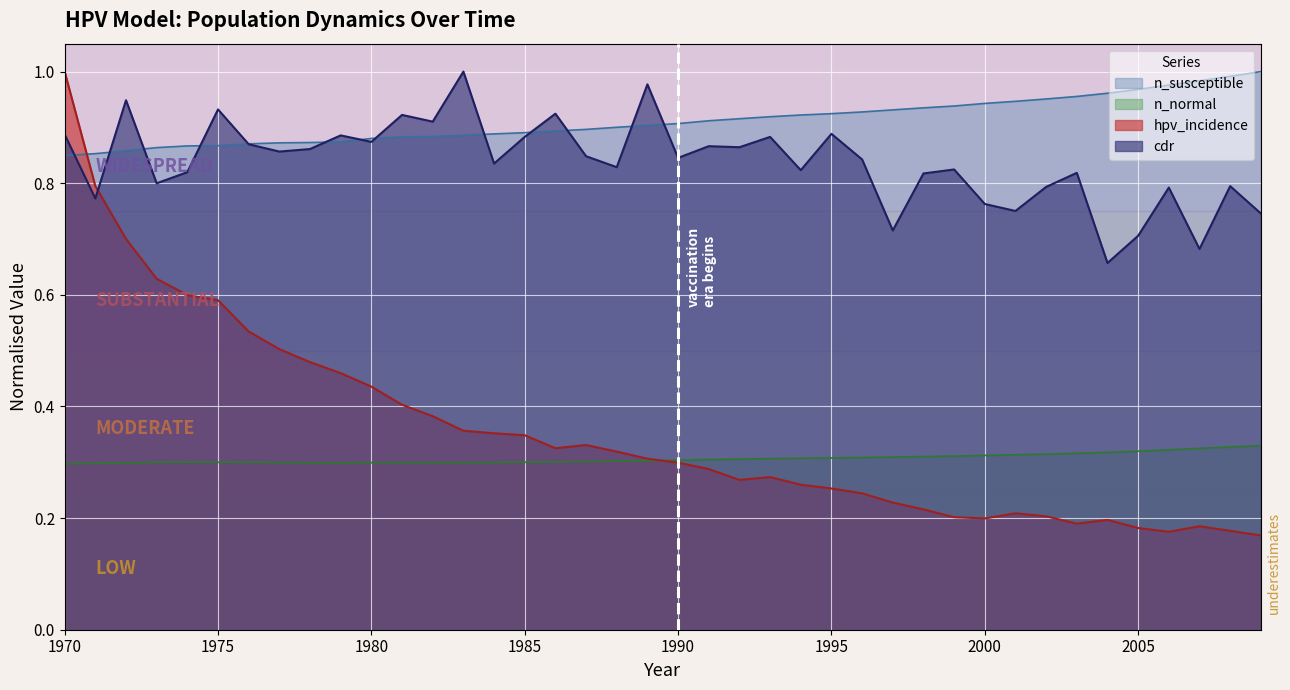

True or false: cdr has a value of 1.2 at 2000.

False